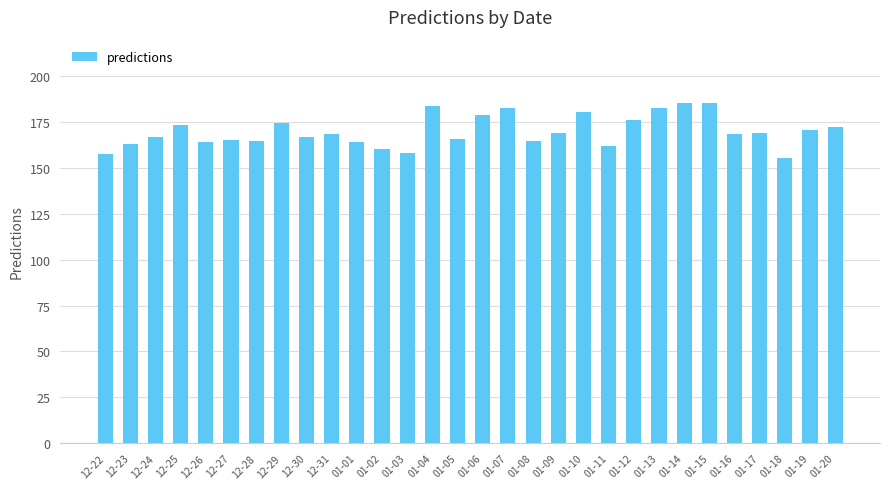

What is the maximum value shown in the chart?

185.7